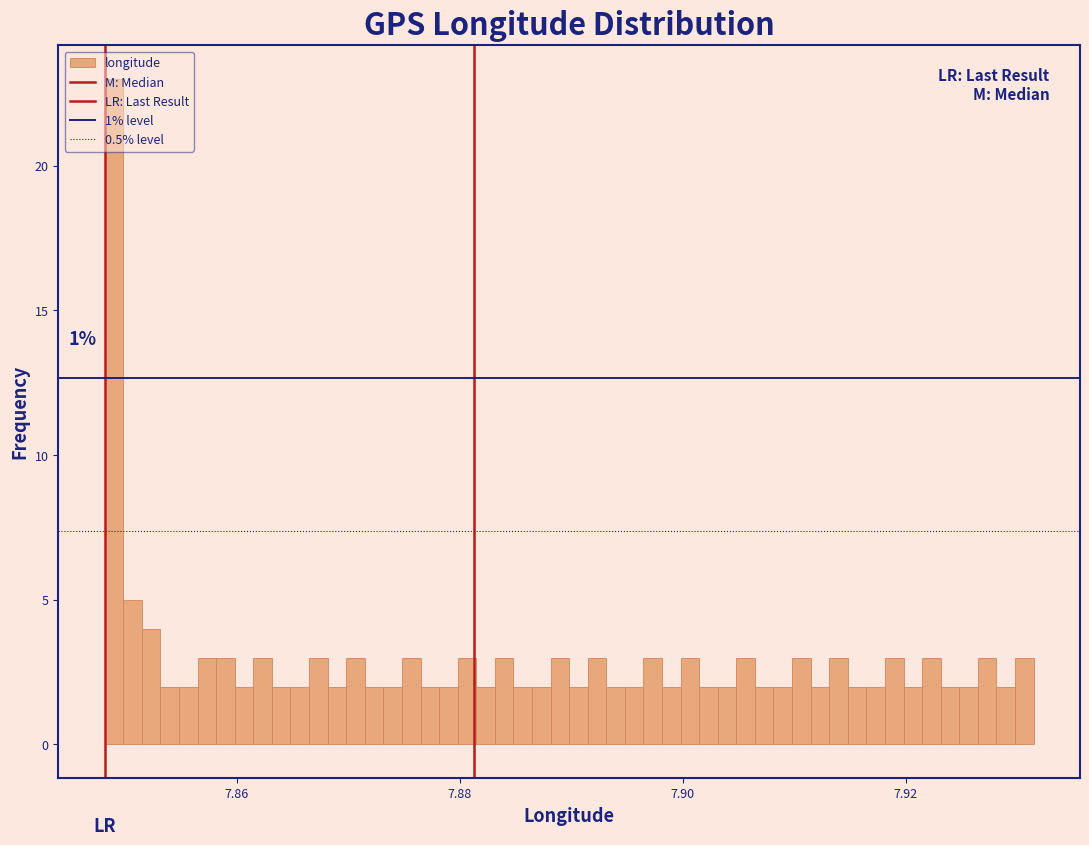

Around what value on the x-axis is the tallest bar? Give the approximate position of its centre, as read against the axis.

7.848